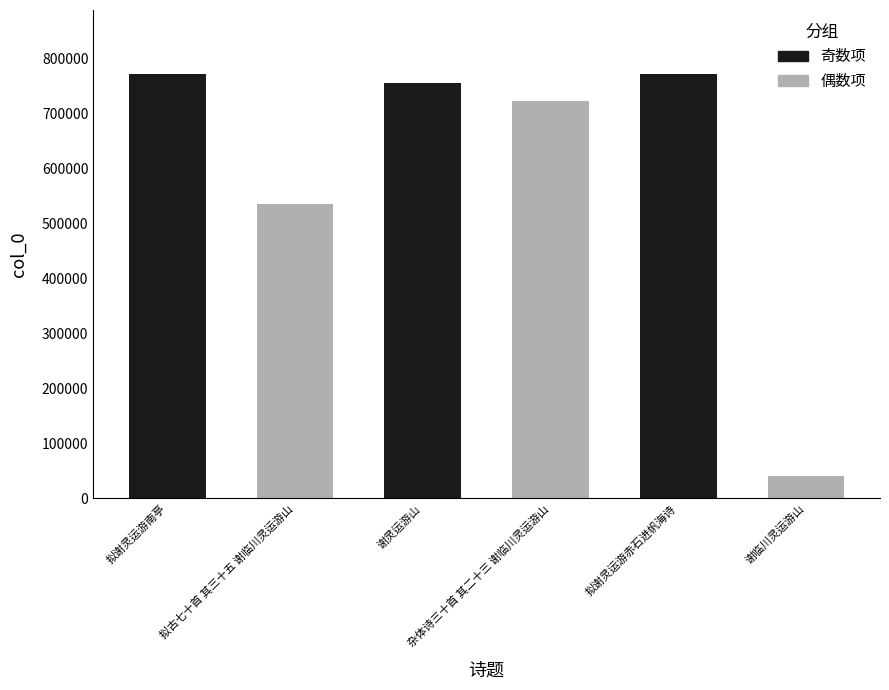

Rank the categories by value from highest to lowest.

拟谢灵运游南亭, 拟谢灵运游赤石进帆海诗, 谢灵运游山, 杂体诗三十首 其二十三 谢临川灵运游山, 拟古七十首 其三十五 谢临川灵运游山, 谢临川灵运游山